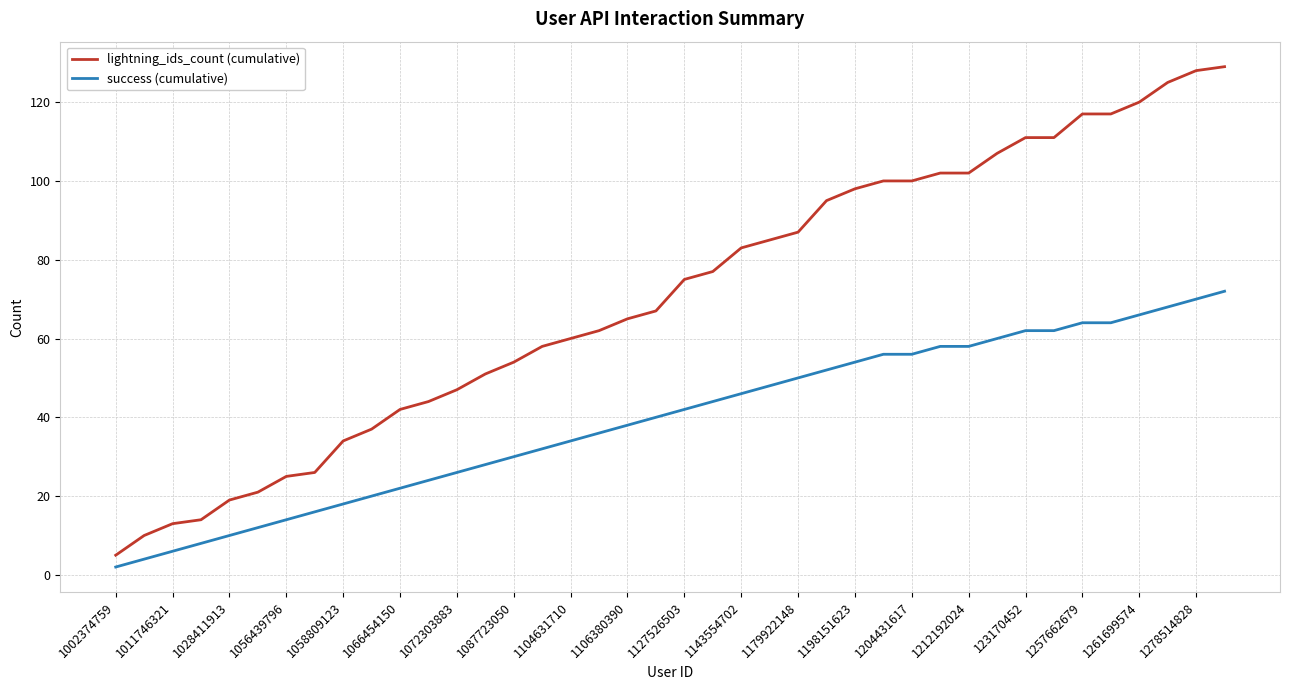

Which series has the largest total across all categories?

lightning_ids_count (cumulative)